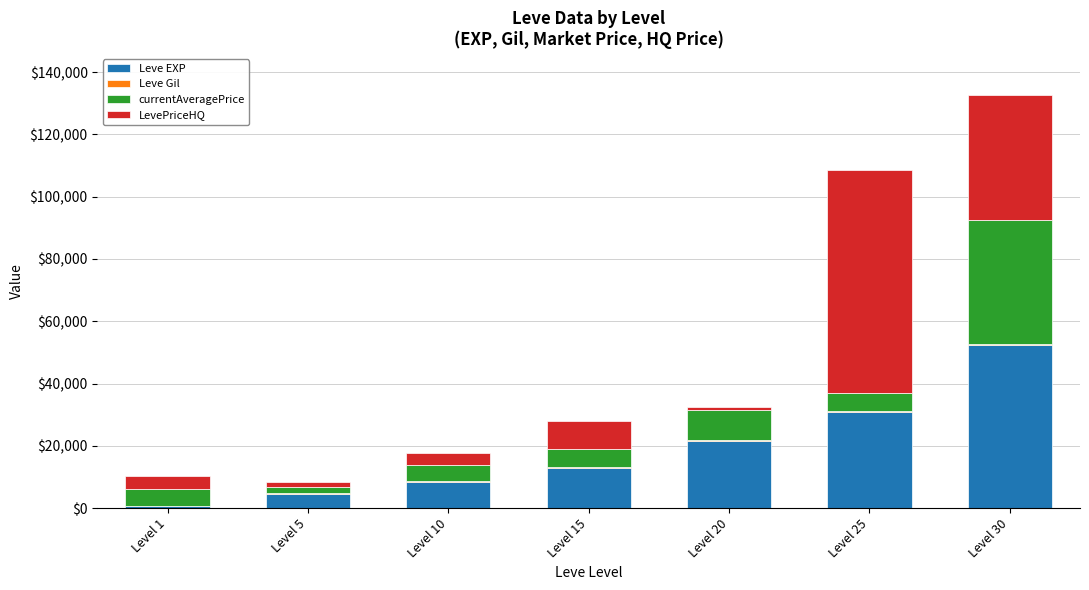

What is the sum of all Leve EXP values?

131400